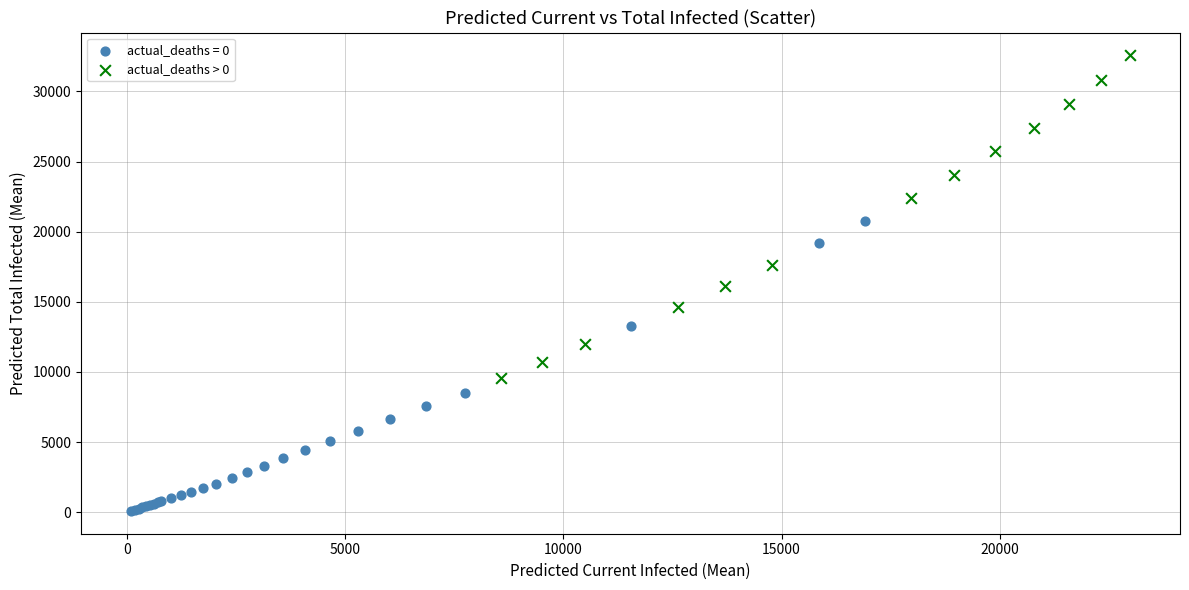

Which series contains the lowest Y value?

actual_deaths = 0